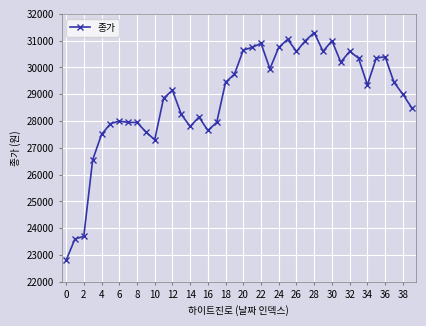

What is the average value?

28865